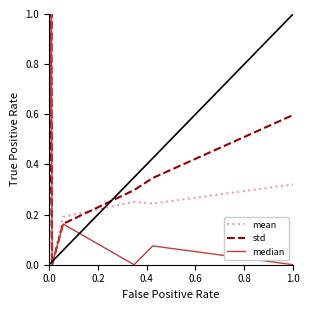

How many intersections are there between mean and std?

1